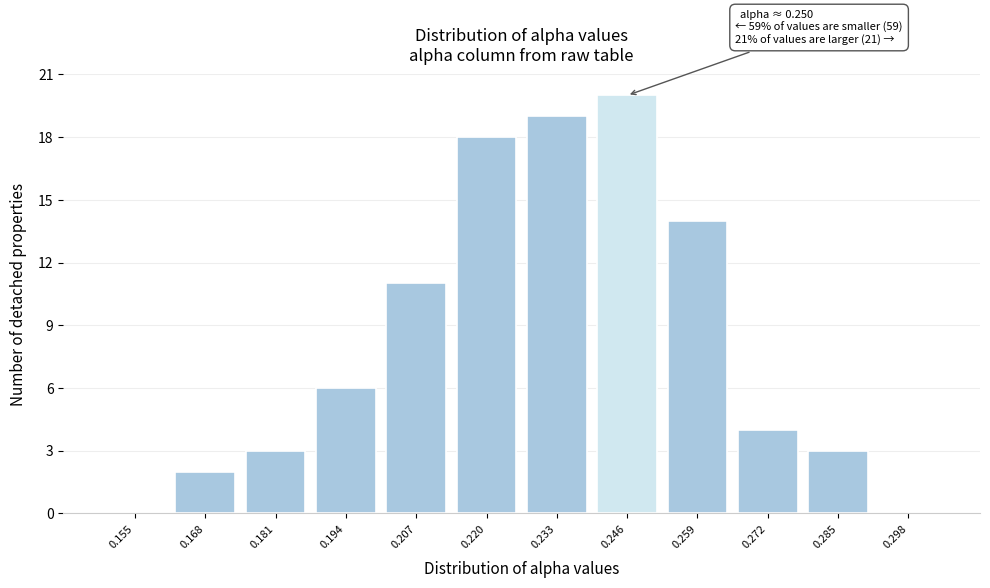

Reading left to right, what are all the values shown in this chart?

0.155=0	0.168=2	0.181=3	0.194=6	0.207=11	0.220=18	0.233=19	0.246=20	0.259=14	0.272=4	0.285=3	0.298=0